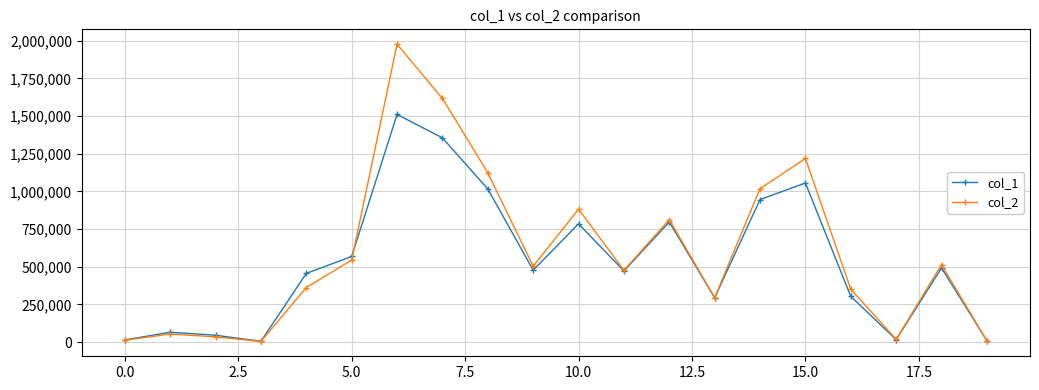

How many distinct data groups are displayed?

2